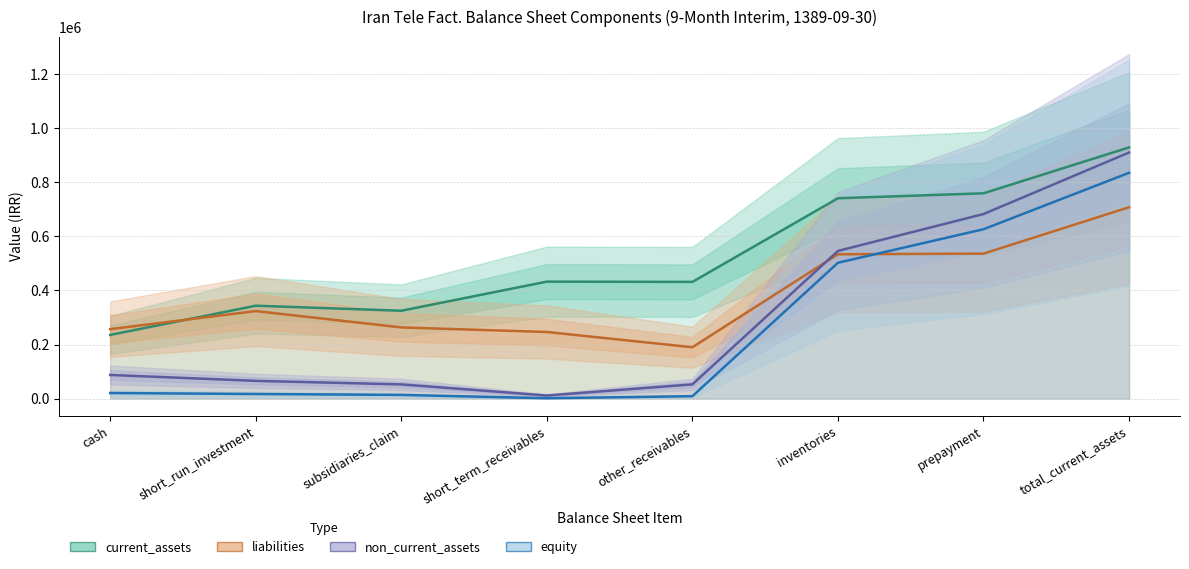

At which category does non_current_assets reach its first local valley?

short_term_receivables